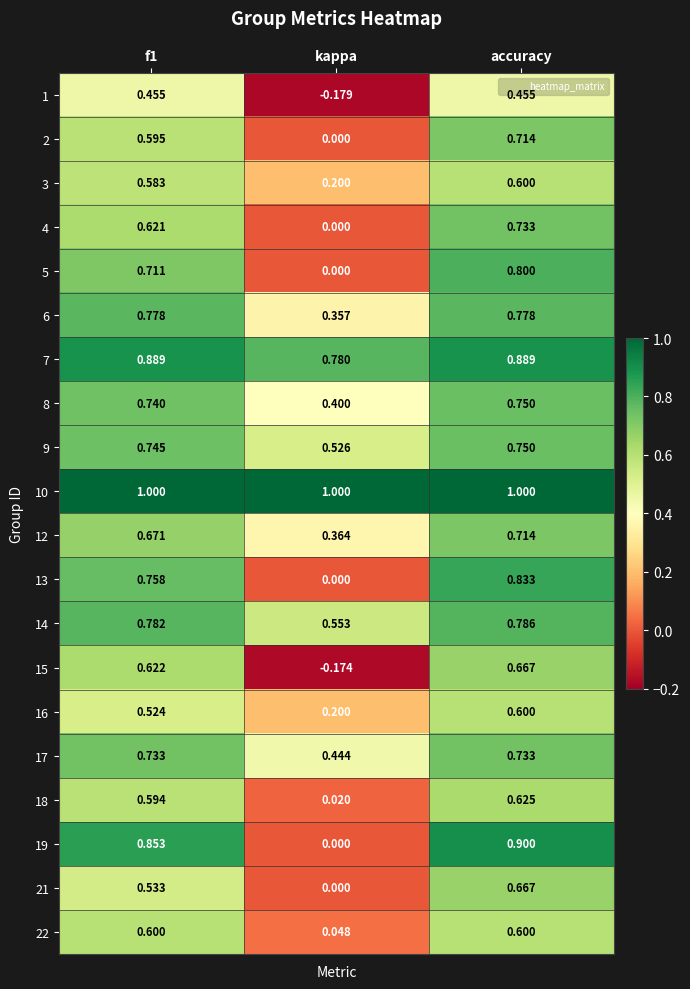

Between f1 and kappa, which series saw the biggest shift?

19